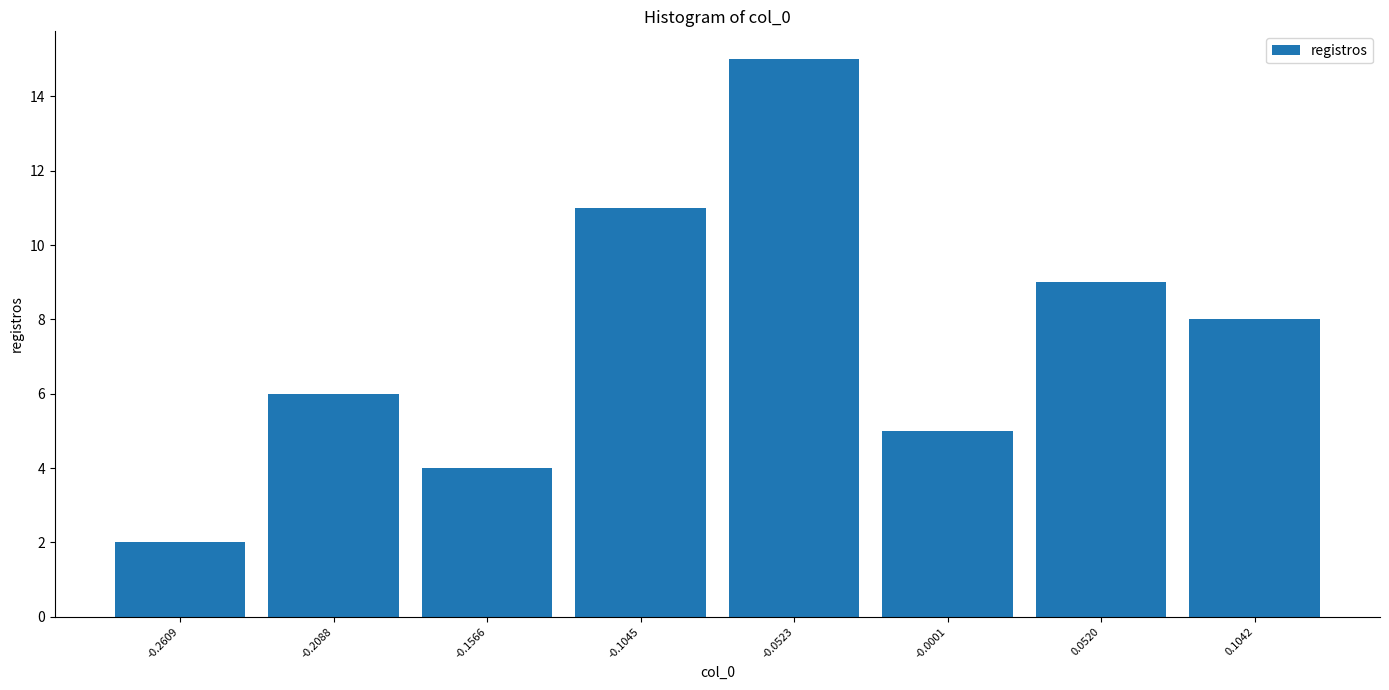

What is the height of the bar covering -0.03 to 0.03 on the x-axis? Neither the bar edges nor the heights are printed on the chart, so give them approximately, as read against the axes.

5